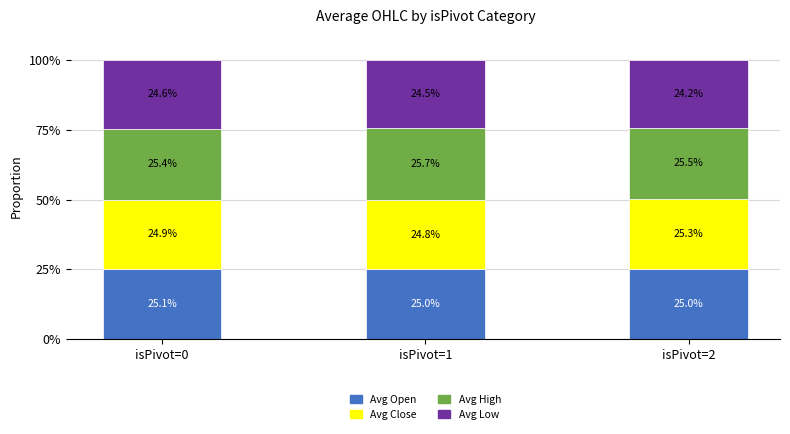

At which label does Avg Open reach its peak?

isPivot=0